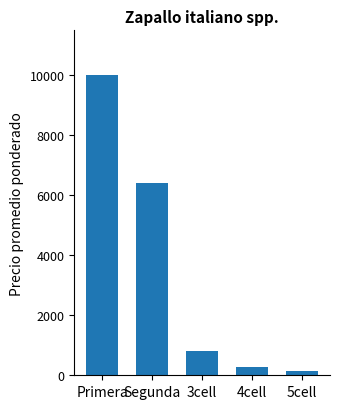

Count the number of categories in the chart.

5